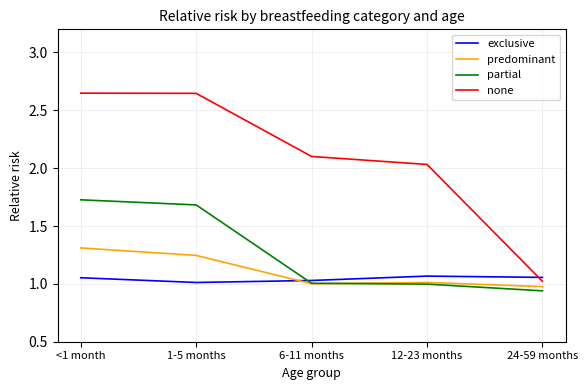

Reading right to left, extract all data points from this chart.

exclusive: 1.1	1.1	1.0	1.0	1.1
predominant: 1.0	1.0	1.0	1.2	1.3
partial: 0.9	1.0	1.0	1.7	1.7
none: 1.0	2.0	2.1	2.6	2.6